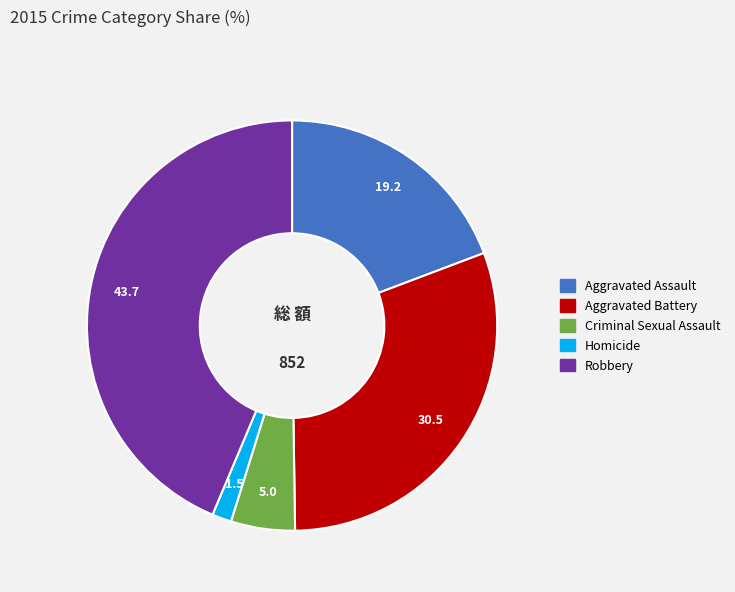

Which slice is the largest?

Robbery